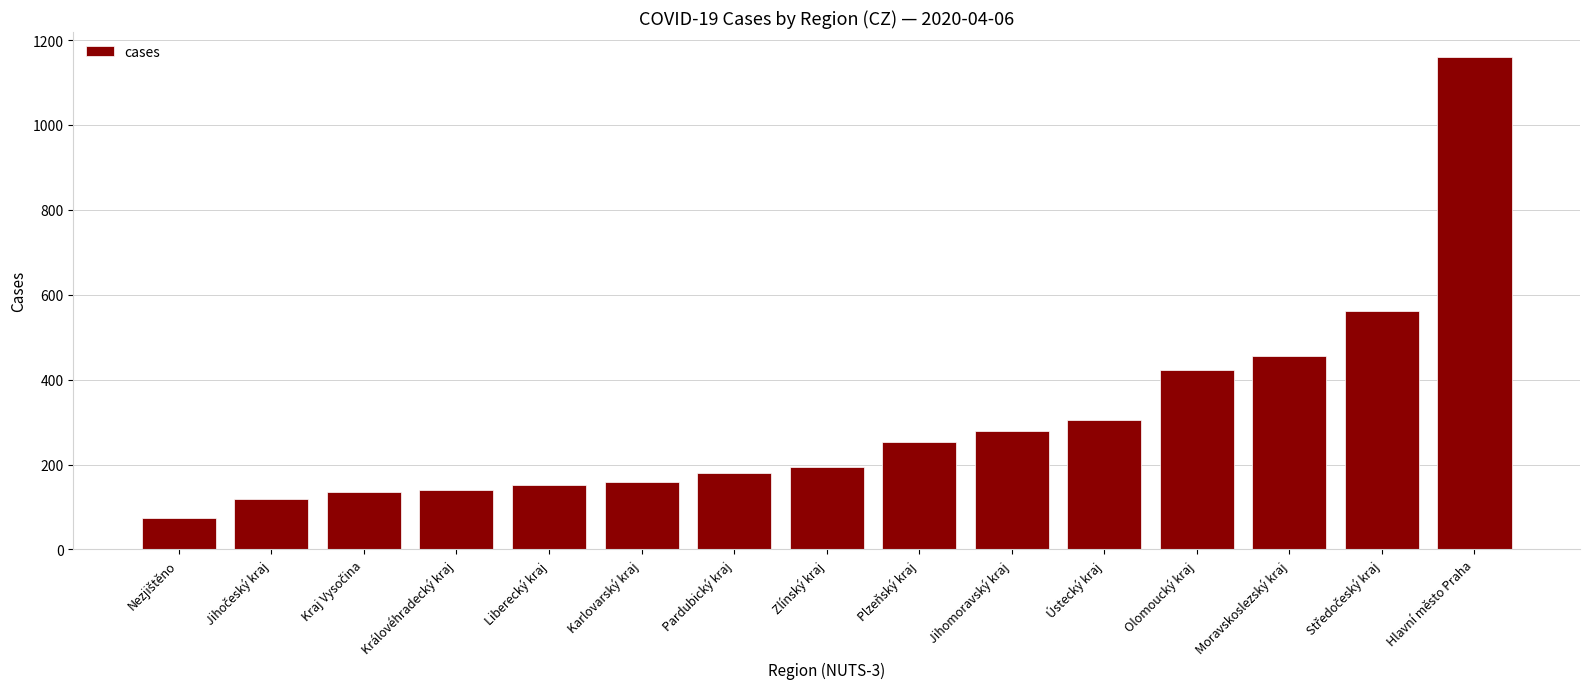

How many bars are there in total?

15